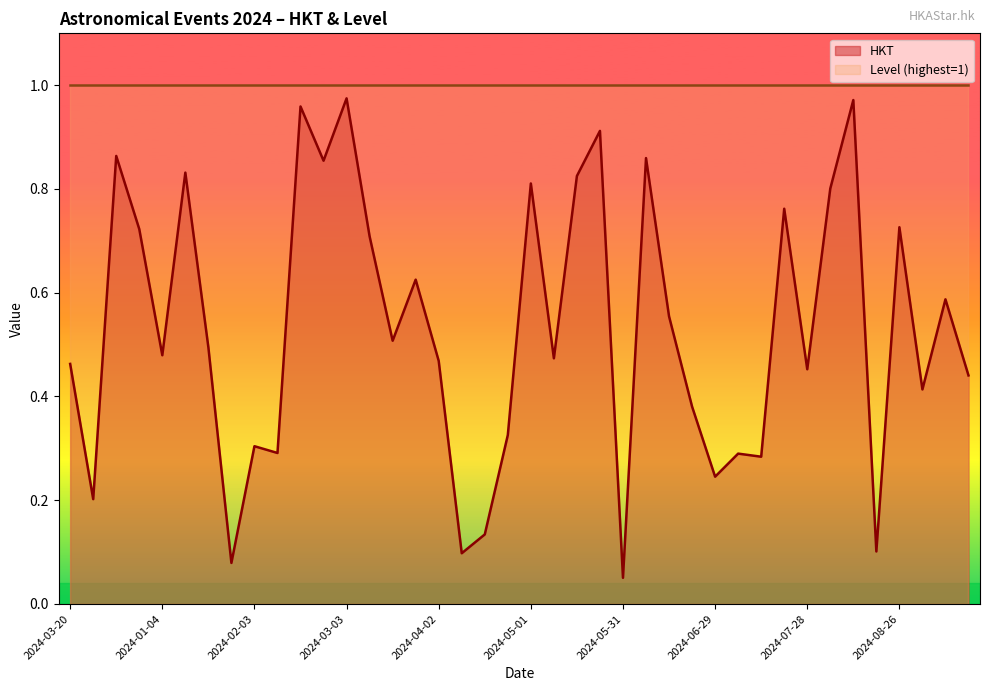

Rank the categories by value from highest to lowest.

2024-03-03, 2024-08-12, 2024-02-16, 2024-05-23, 2024-09-22, 2024-06-06, 2024-02-24, 2024-01-11, 2024-05-15, 2024-05-01, 2024-08-04, 2024-07-21, 2024-08-26, 2024-12-21, 2024-03-10, 2024-03-25, 2024-09-11, 2024-06-14, 2024-03-17, 2024-01-18, 2024-01-04, 2024-05-08, 2024-04-02, 2024-03-20, 2024-07-28, 2024-09-18, 2024-09-03, 2024-06-22, 2024-04-24, 2024-02-03, 2024-02-10, 2024-07-06, 2024-07-14, 2024-06-29, 2024-06-21, 2024-04-16, 2024-08-20, 2024-04-09, 2024-01-26, 2024-05-31